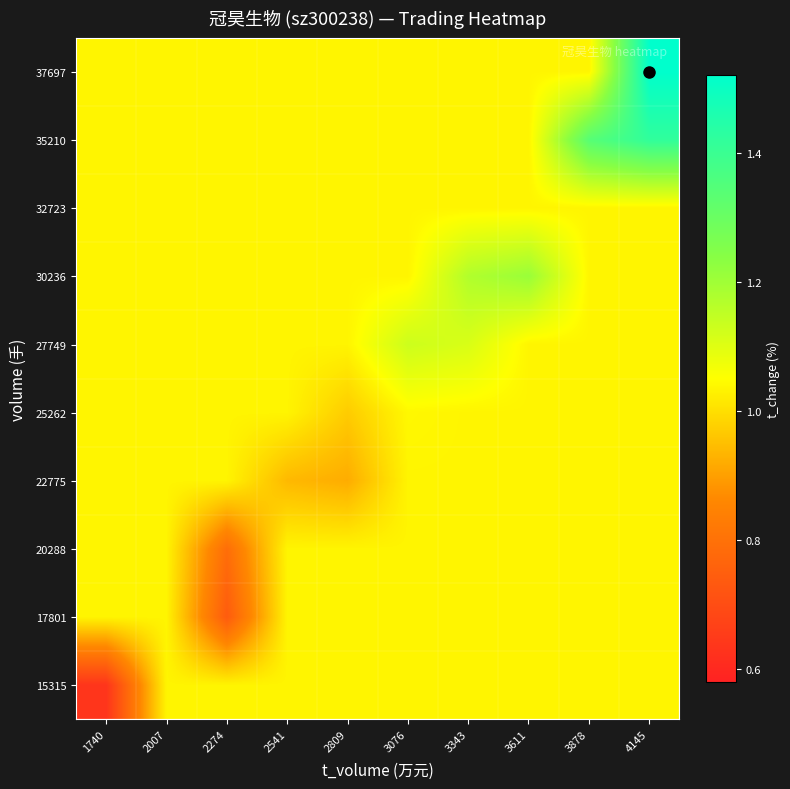

List the series in order of their peak value, highest first.

37697, 35210, 30236, 27749, 25262, 15315, 17801, 20288, 22775, 32723